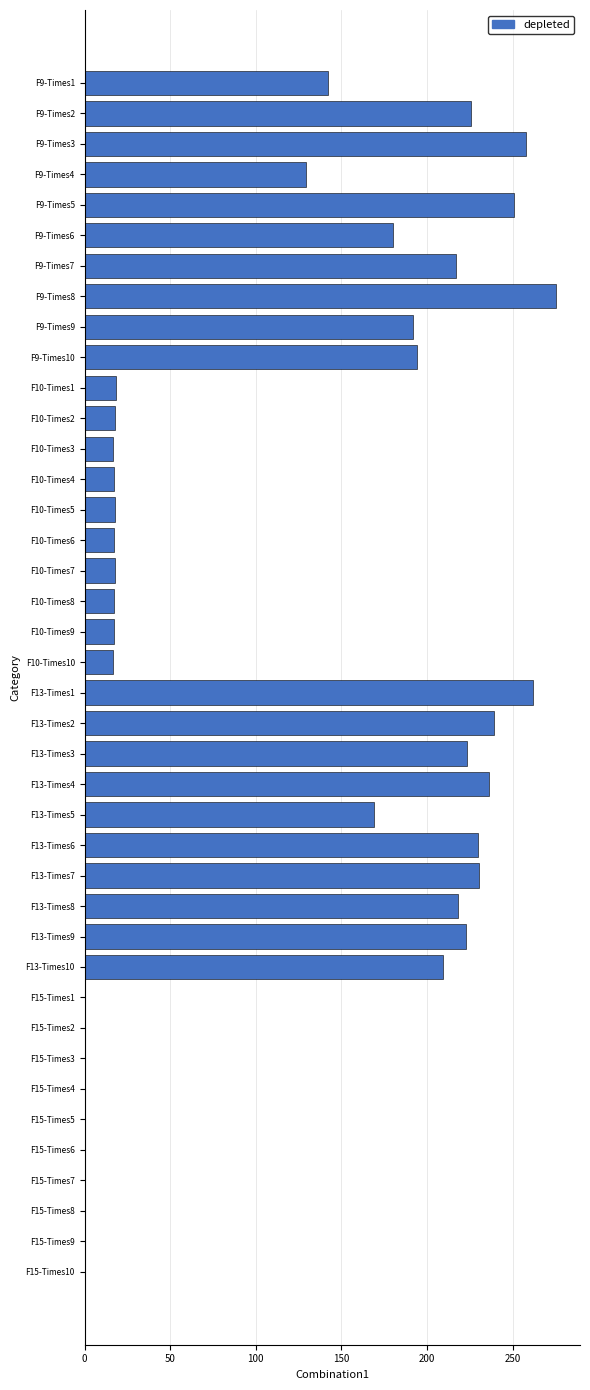

Between F10-Times4 and F13-Times1, which is larger?

F13-Times1